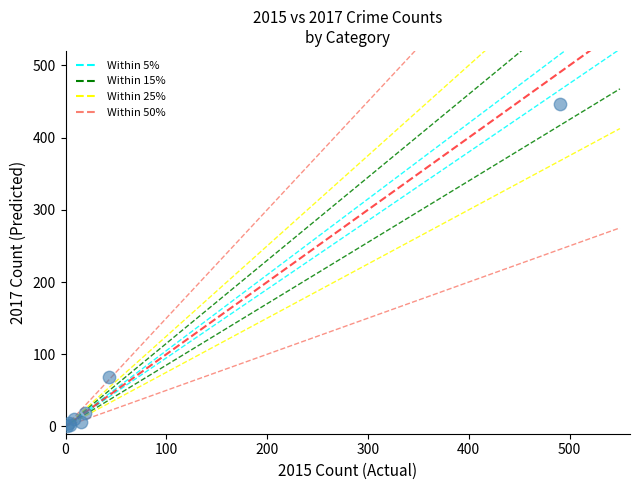

What Y value in the scatter plot is closest to 224?

69